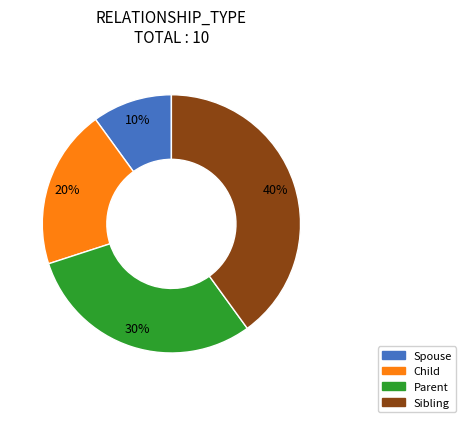

What is the smallest slice in the pie chart?

Spouse